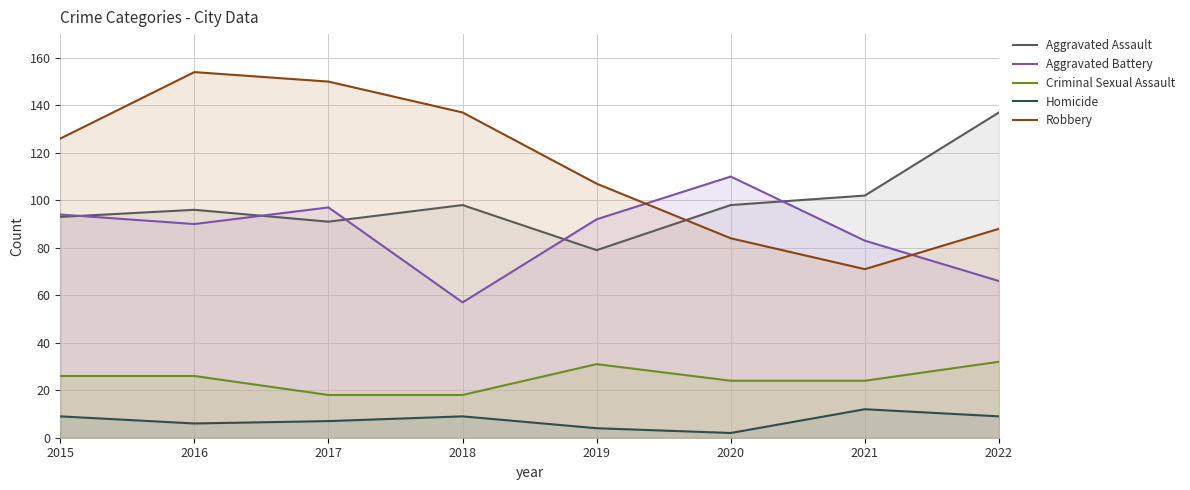

Which has a higher value, 2019 or 2016?

2016